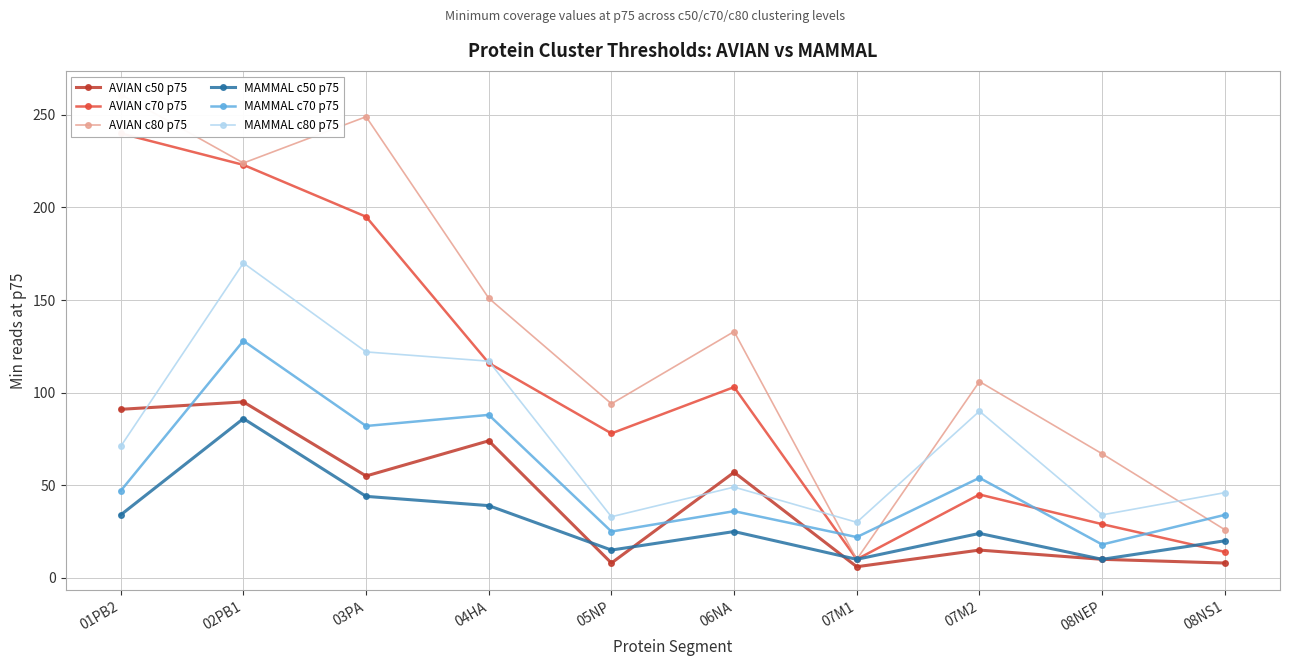

Does the chart display data point markers on the line(s)?

Yes